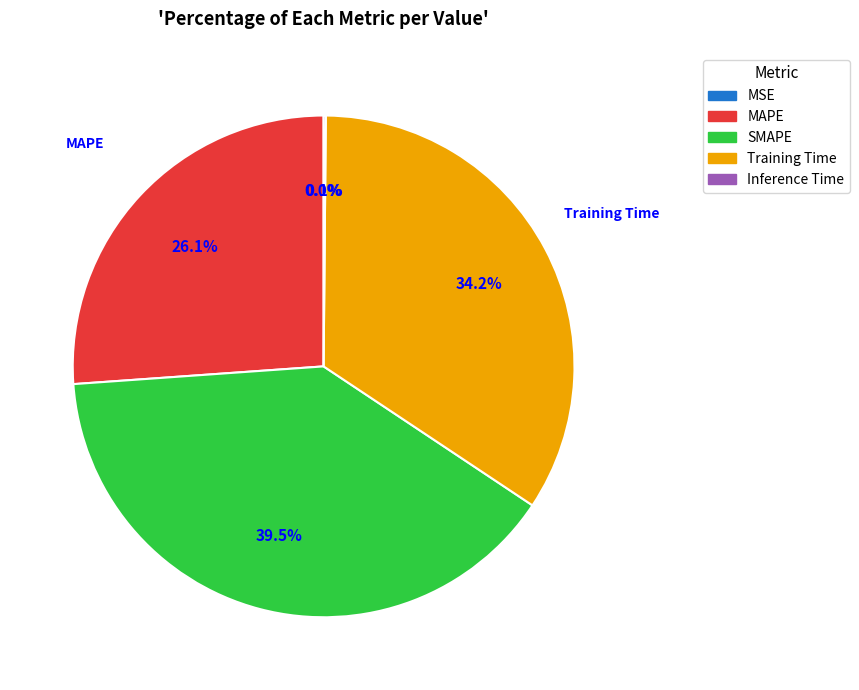

Does Training Time account for over 50% of the chart?

No